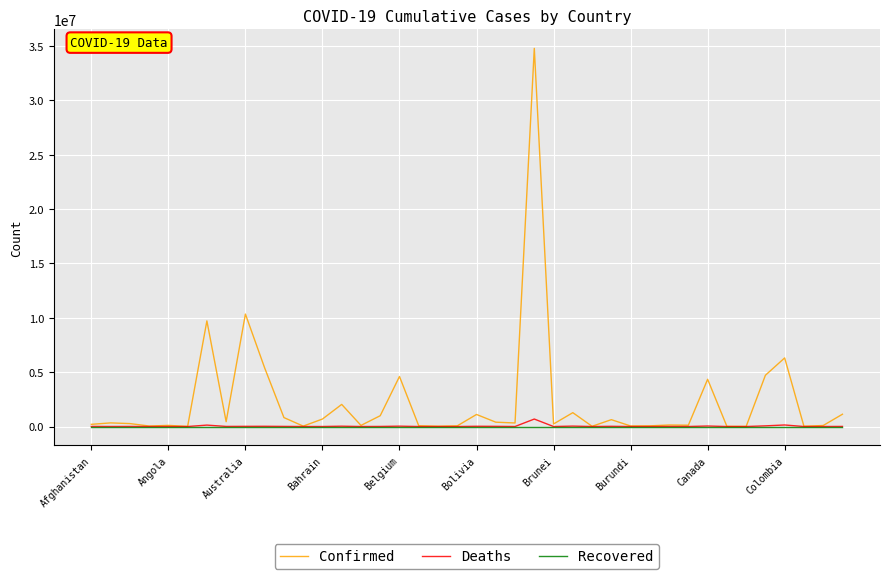

What is the greatest value displayed?

34780462